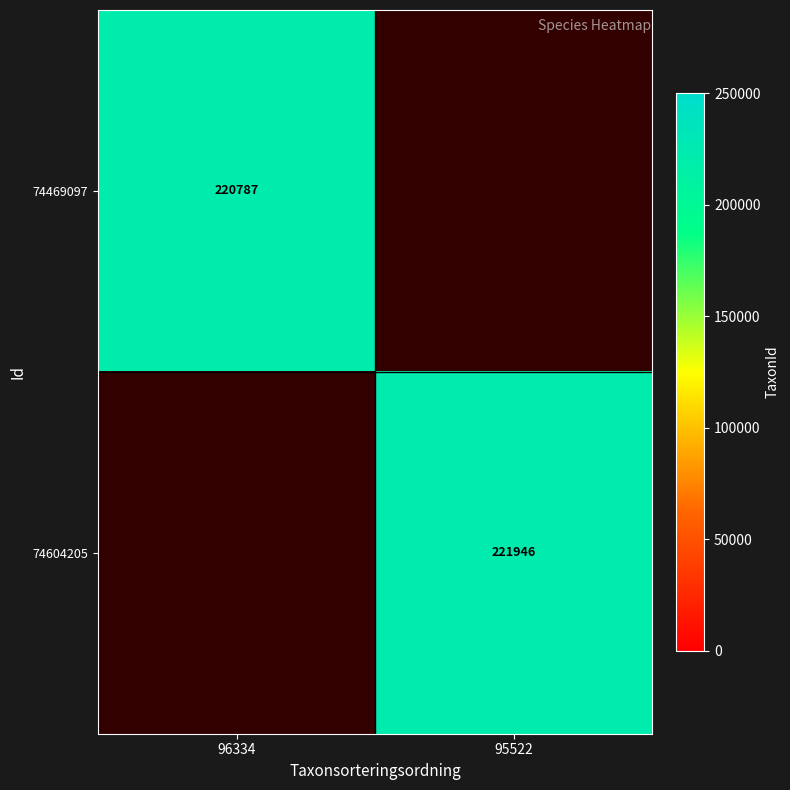

At how many categories does at least one series exceed 221704?

1